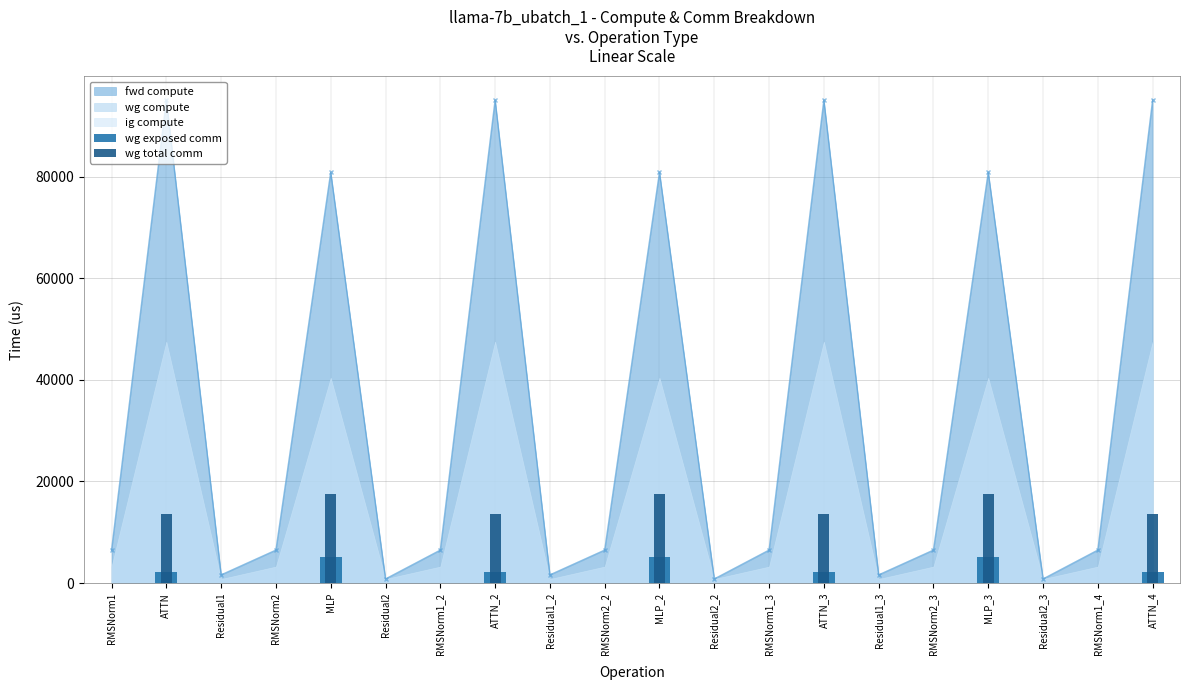

Is the value of wg total comm at ATTN_3 greater than the value of wg exposed comm at Residual1?

Yes